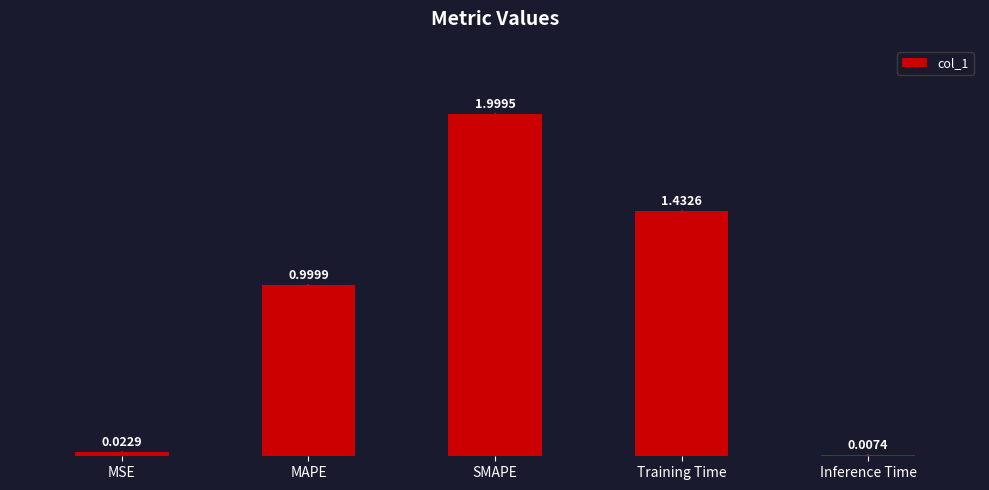

What is the sum of all values?

4.5